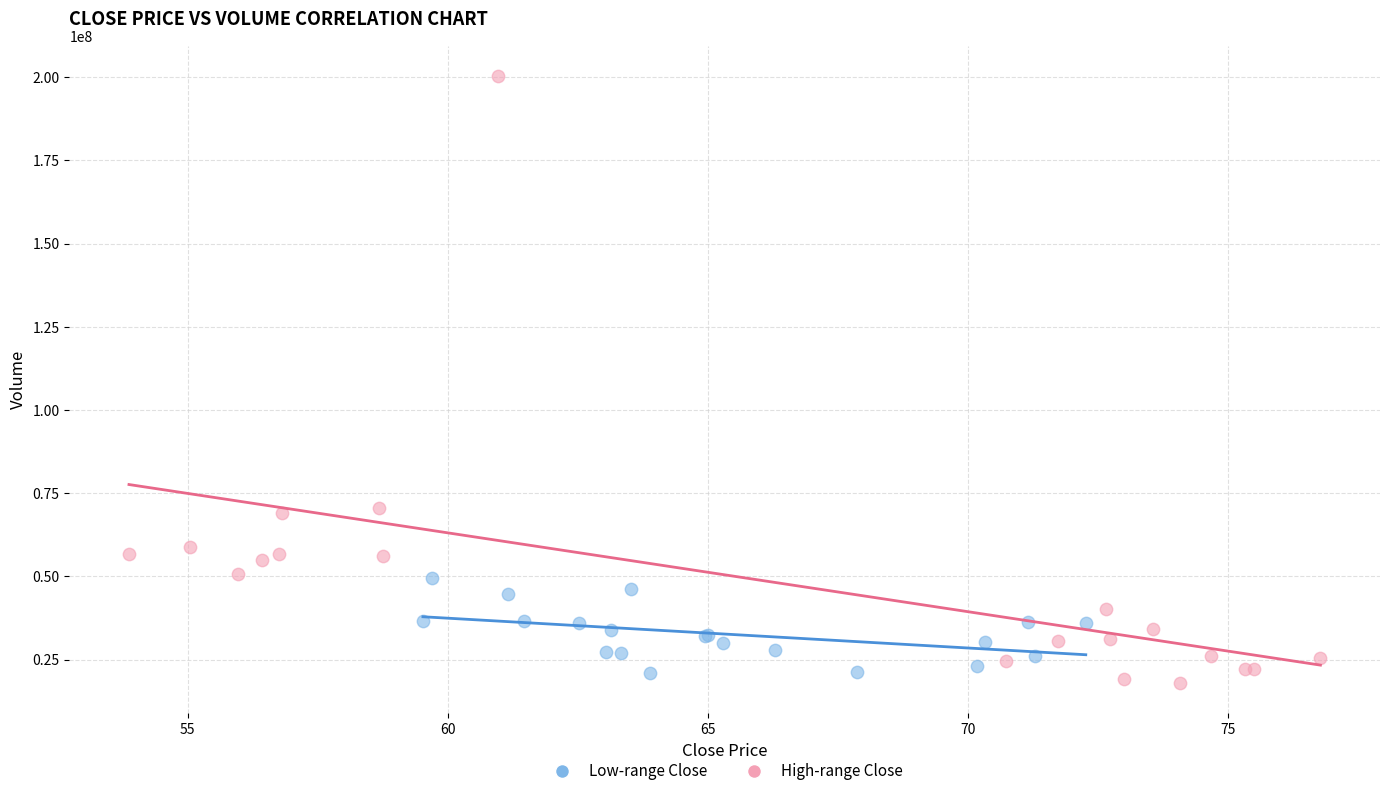

Which series has the largest Y range (max minus min)?

High-range Close